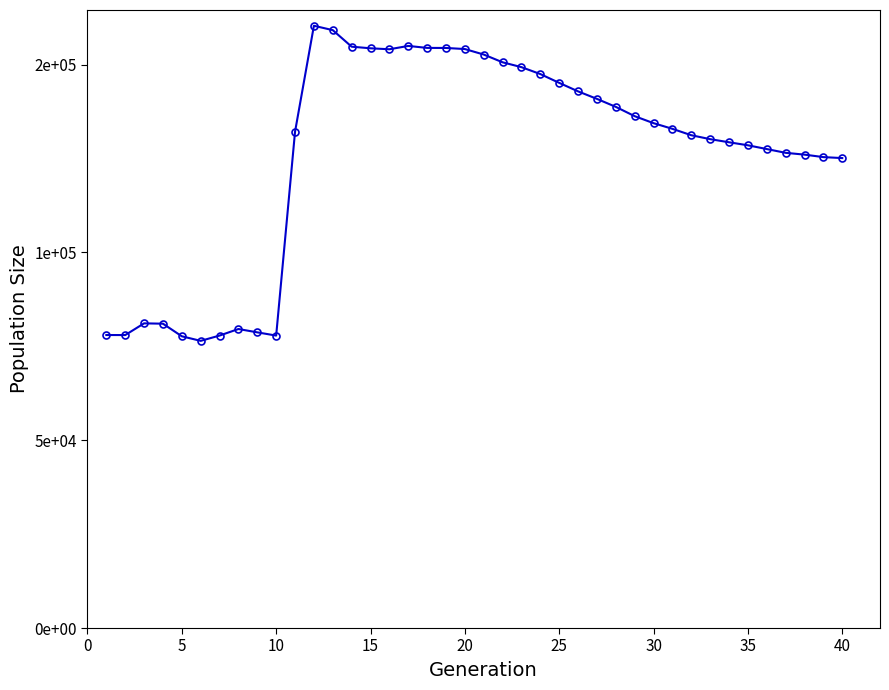

How many points are higher than both their immediate neighbors (excluding endpoints)?

4